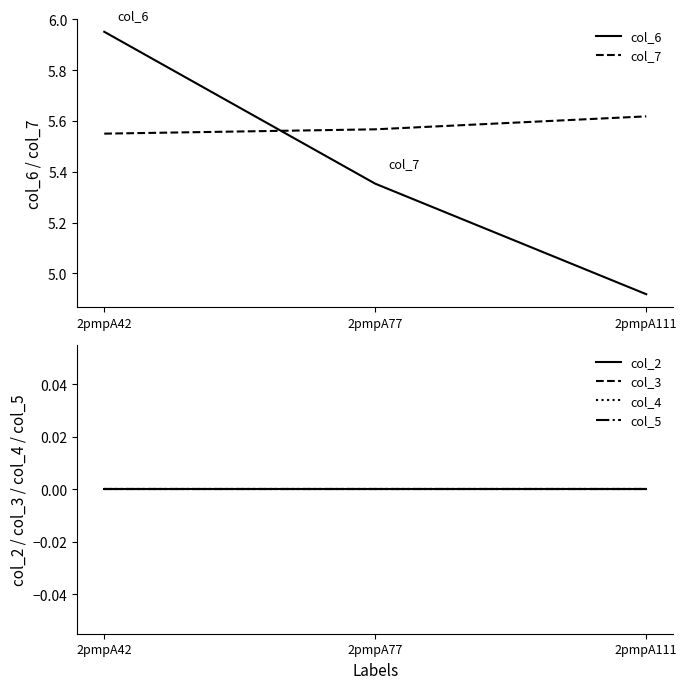

Which has a higher value, 2pmpA42 or 2pmpA77?

2pmpA42